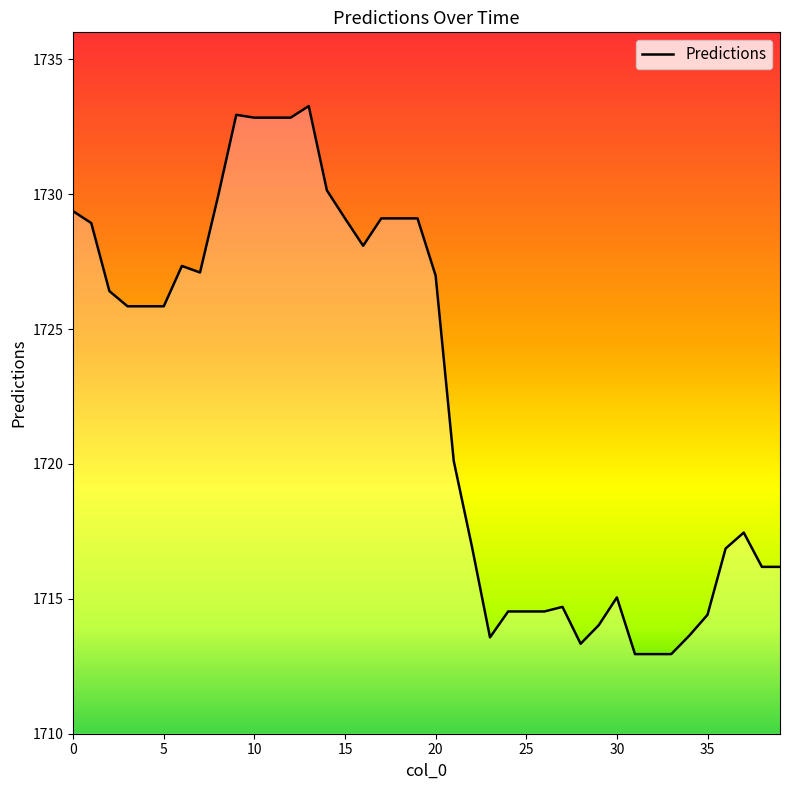

Count the number of categories in the chart.

40